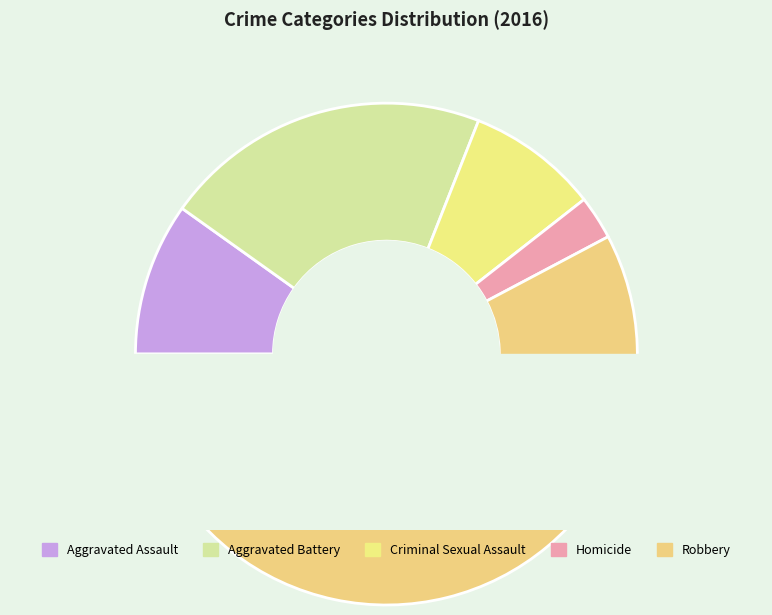

Which category has the smallest portion of the pie?

Homicide